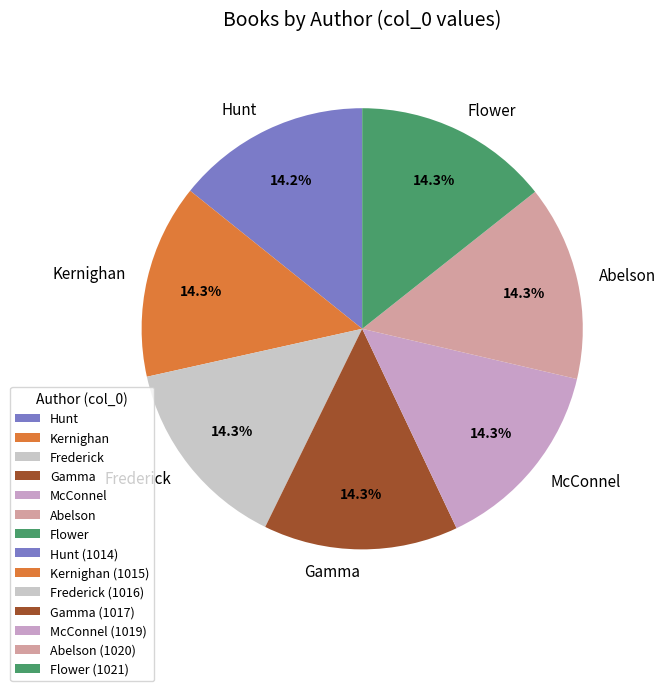

What is the ratio of the value at McConnel to the value at Frederick?

1.0